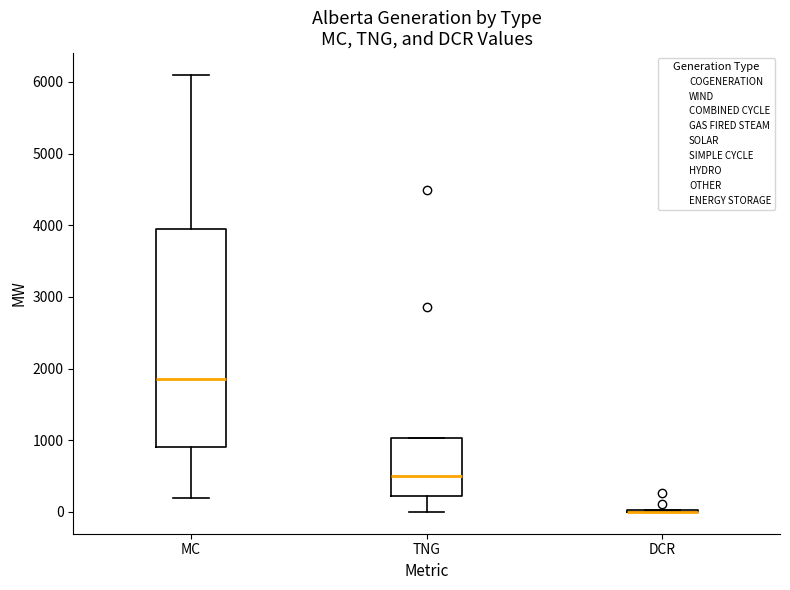

Comparing the boxes themselves (not the whiskers), which one is the tallest?

MC